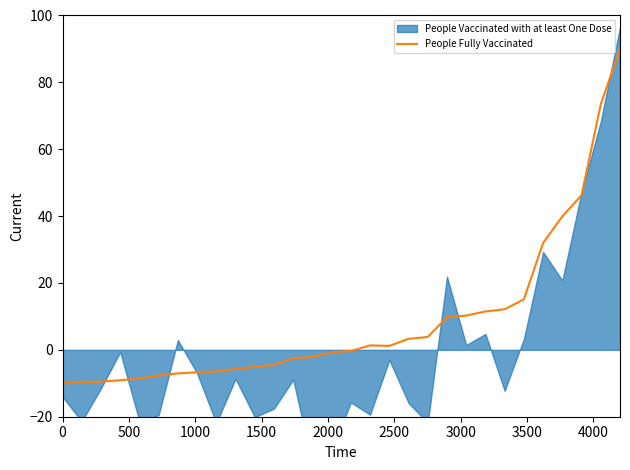

What is the highest value of the People Fully Vaccinated series?

90.0